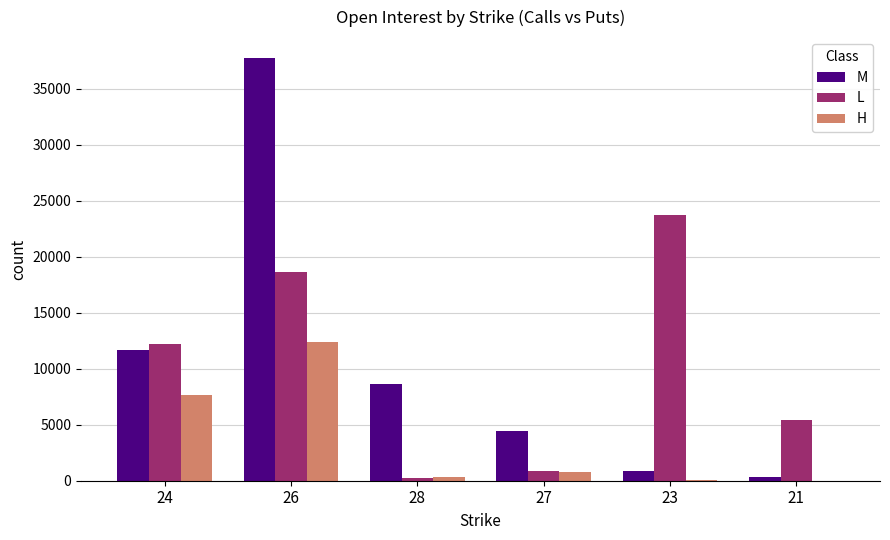

At which label does H first exceed 771?

24